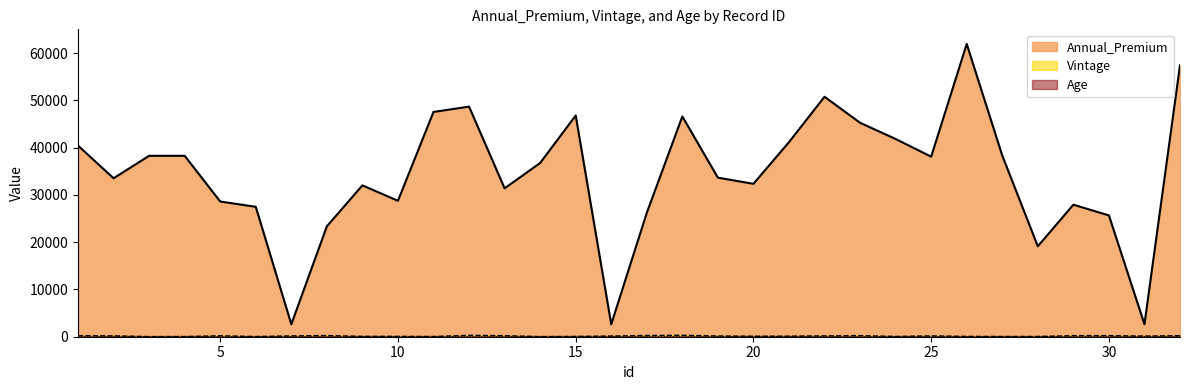

True or false: Annual_Premium and Vintage intersect in this chart.

False